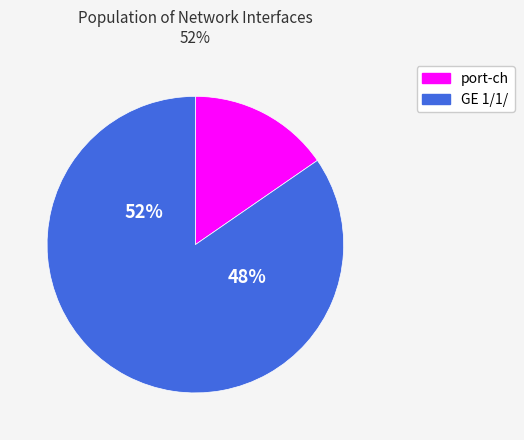

To the nearest percent, what is the difference between the largest and smallest slice percentages?

69%